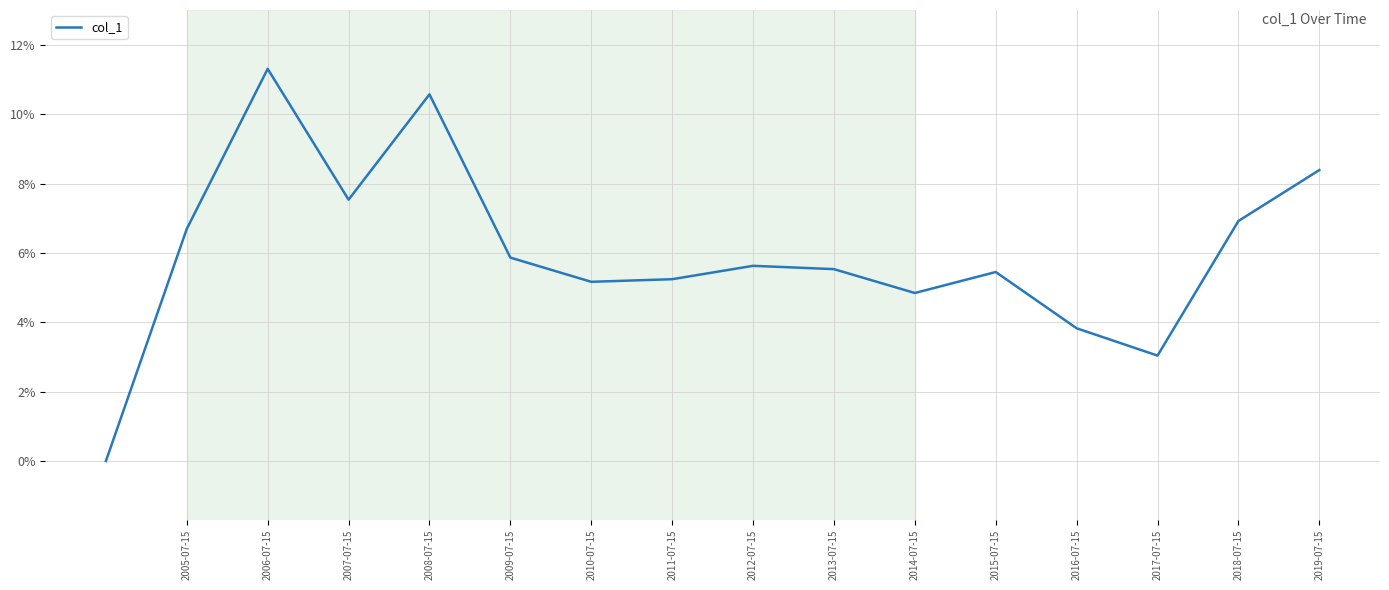

Is this an area chart (filled region under the line)?

No